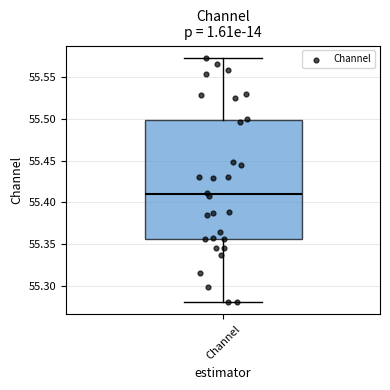

Where is the upper edge of the box for Channel on the y-axis? The values are not printed on the chart, so give them approximately, as read against the axis.

55.500